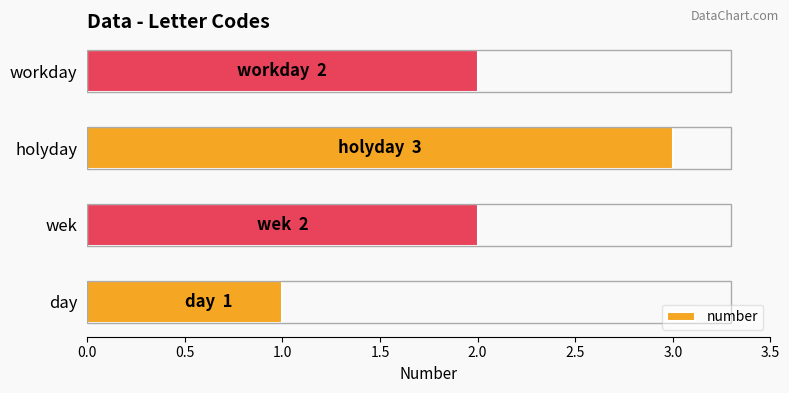

Reading bottom to top, extract all data points from this chart.

day=1	wek=2	holyday=3	workday=2